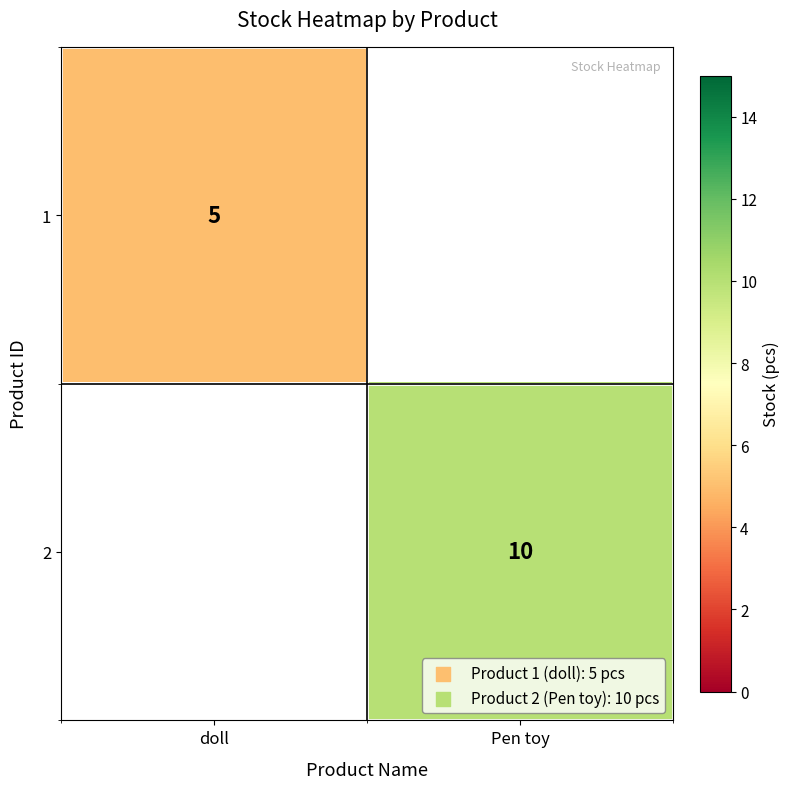

Is it true that 2 equals 3 at Pen toy?

False